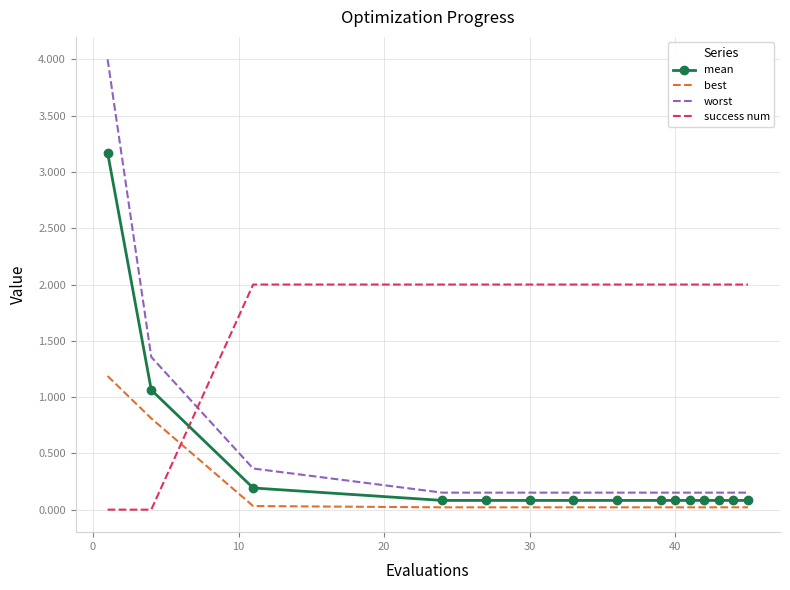

How many intersections are there between success num and best?

1